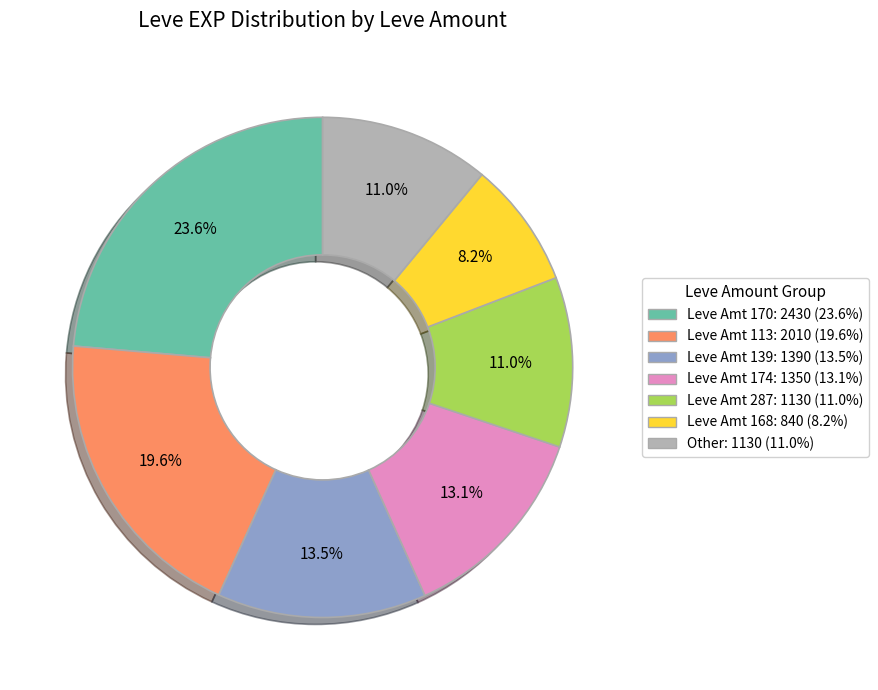

Is there a majority slice in this chart?

No